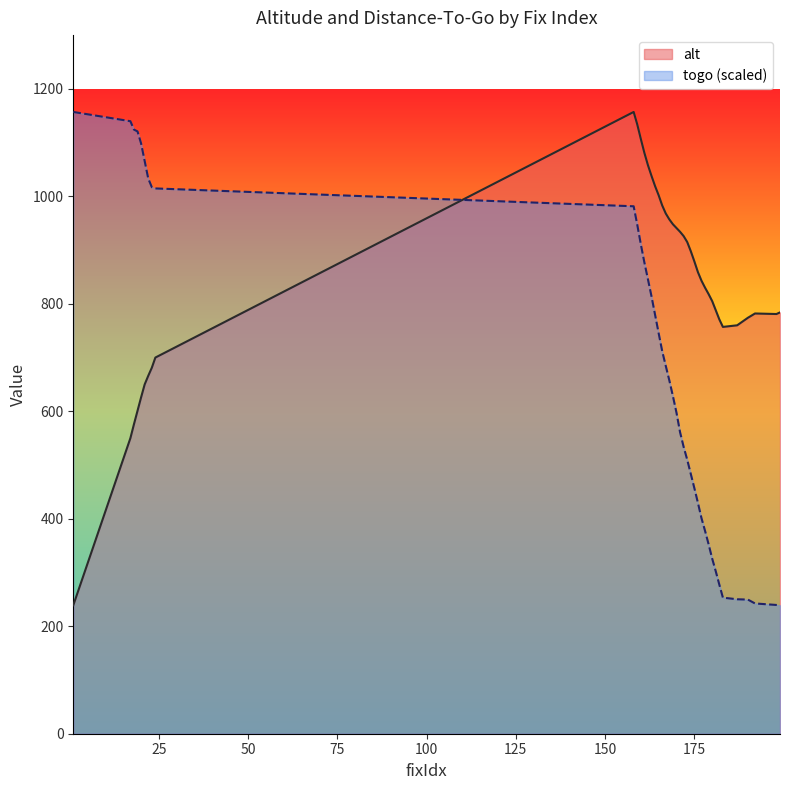

Which series has the largest total across all categories?

alt